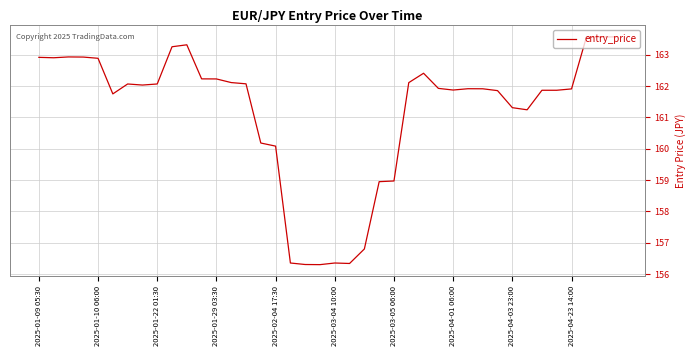

Does the chart display data point markers on the line(s)?

No